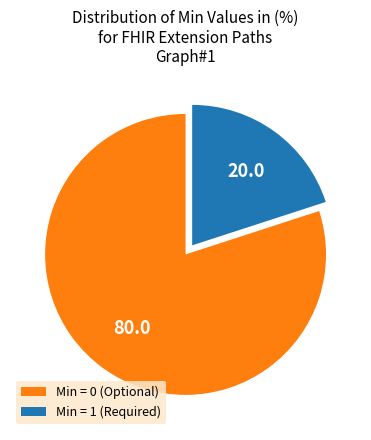

Rank the categories by value from highest to lowest.

Min = 0 (Optional), Min = 1 (Required)